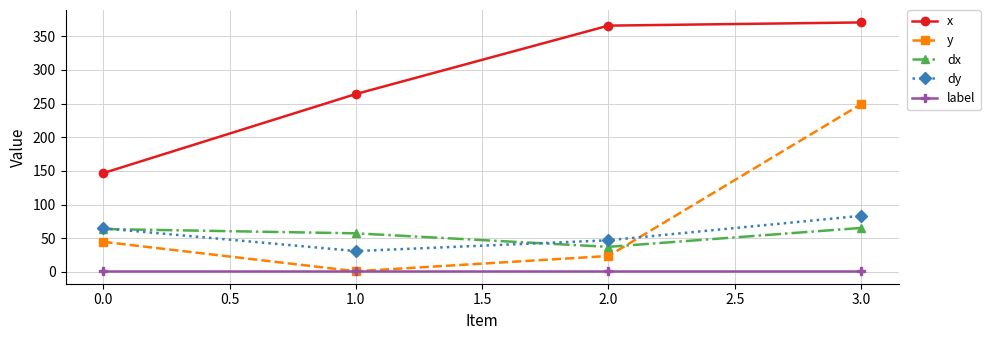

True or false: label and x intersect in this chart.

False